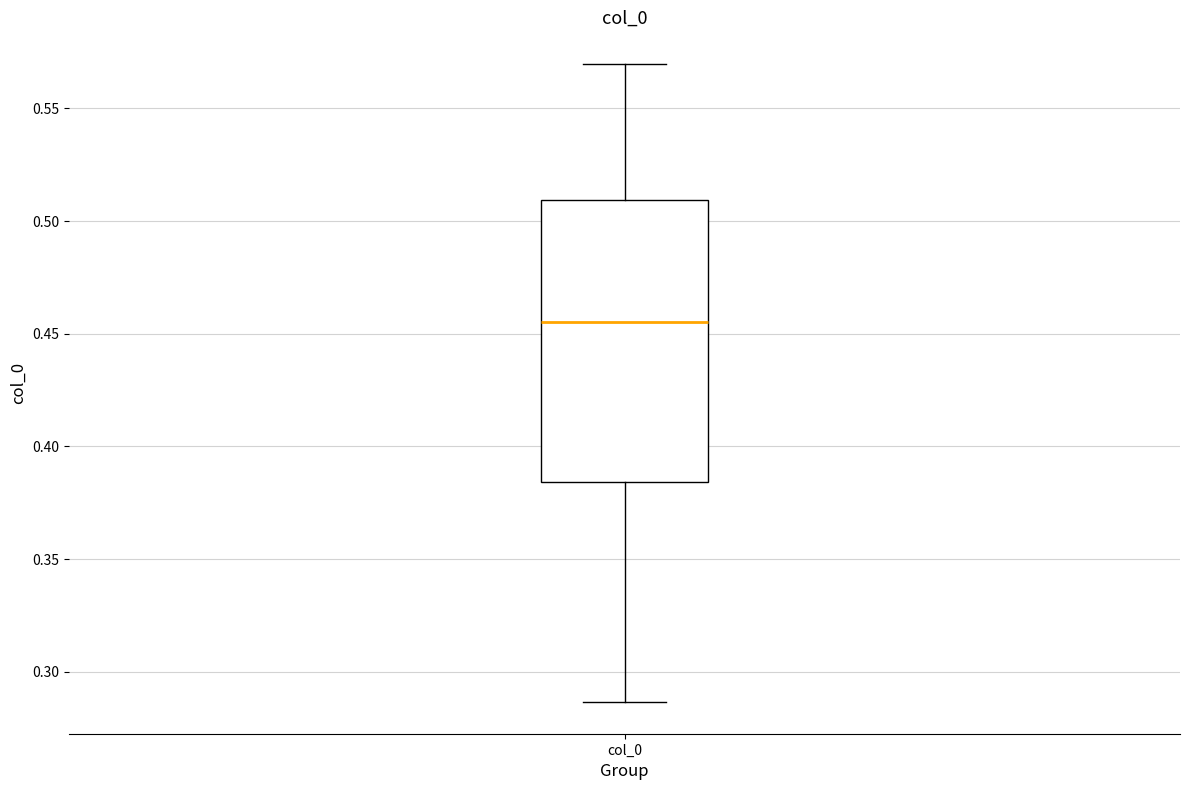

Read this box plot against the y-axis: the position of the median line, the range covered by the box, and the ends of both whiskers. The values are not printed on the chart, so give them approximately, as read against the axis.

median 0.455, box 0.385 to 0.510, whiskers 0.285 to 0.570